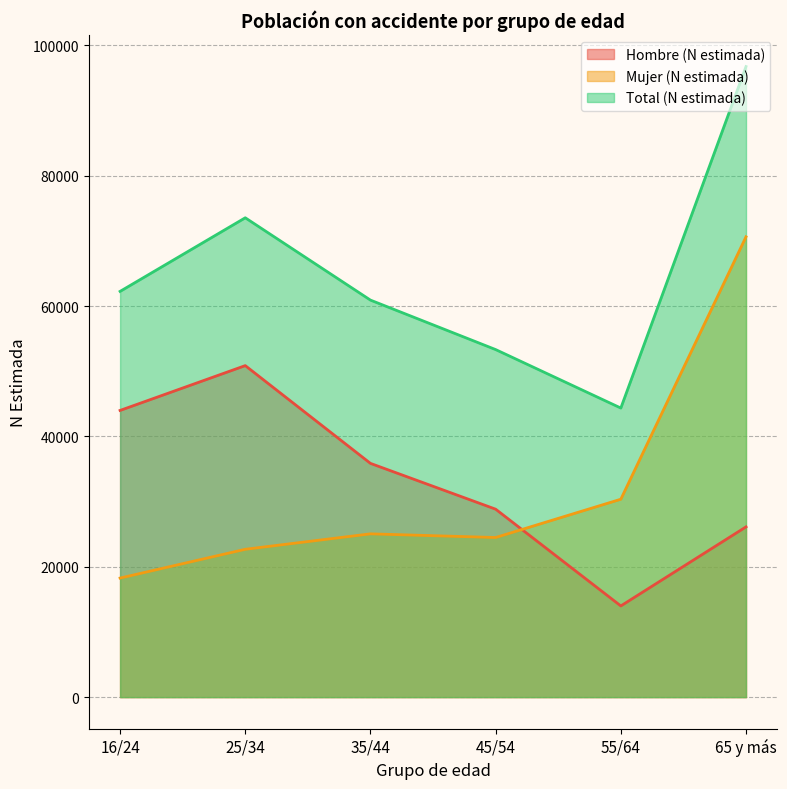

At how many categories does at least one series exceed 45109?

5